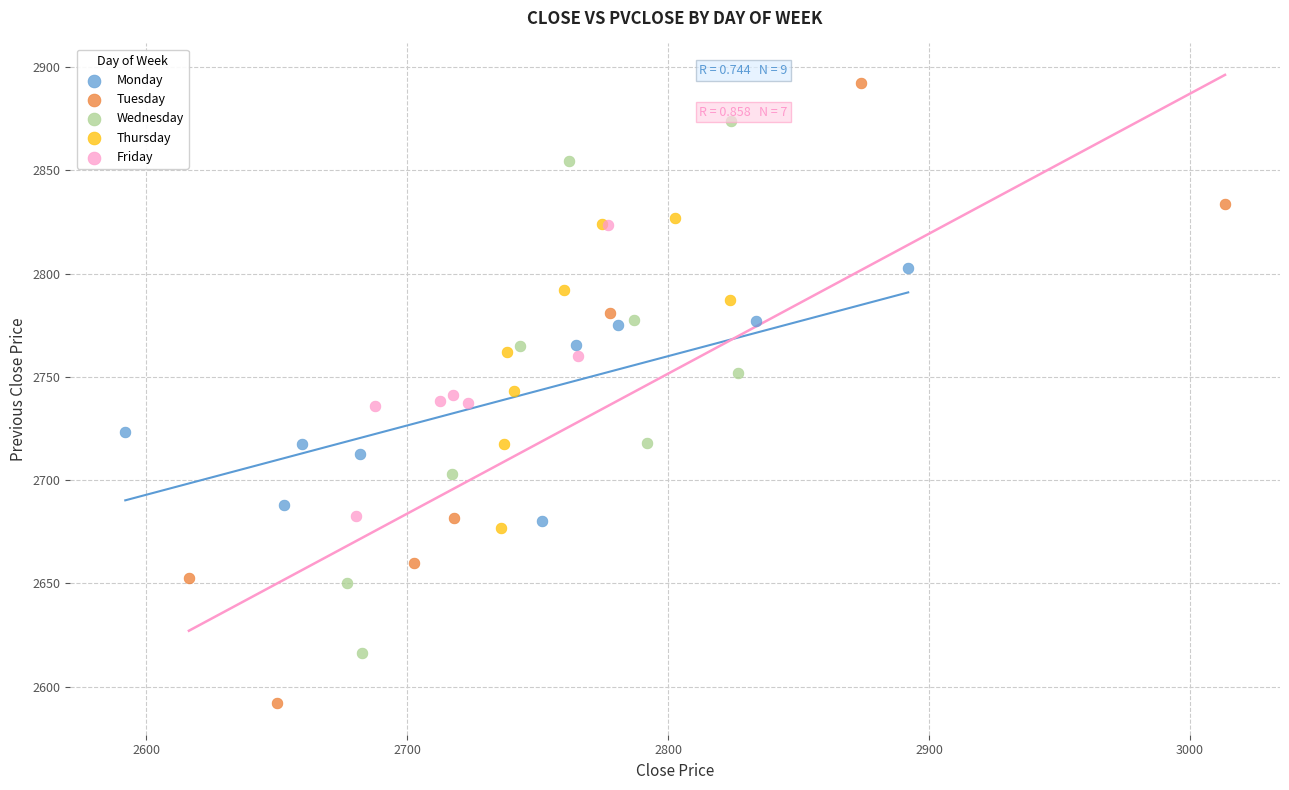

Which series has the widest spread of Y values?

Tuesday